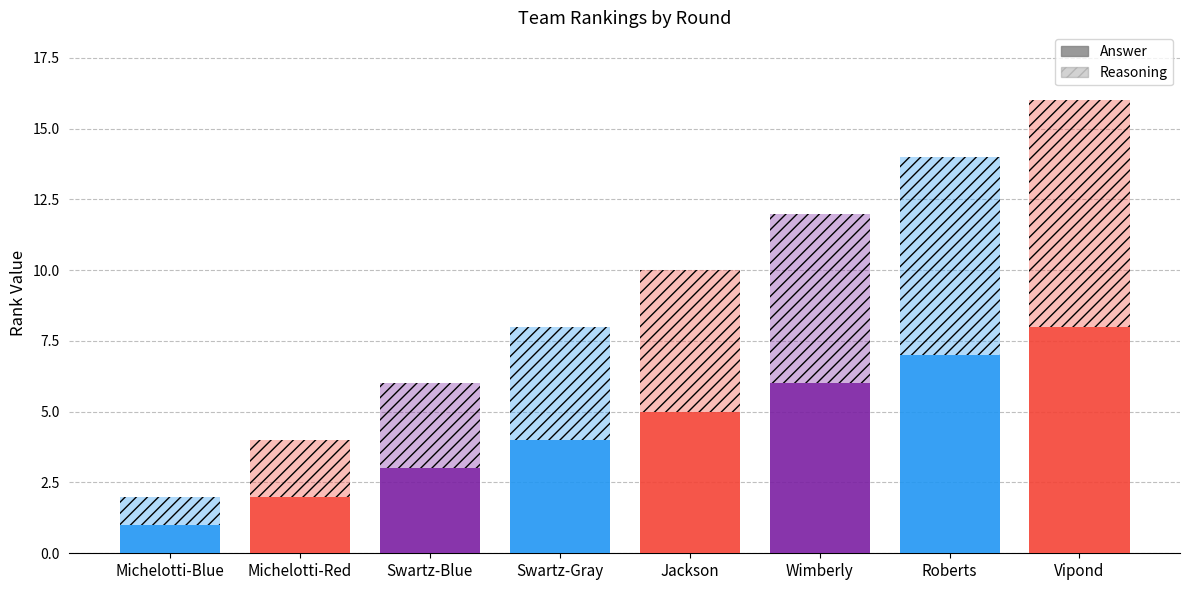

Between Jackson and Michelotti-Red, which is larger?

Jackson